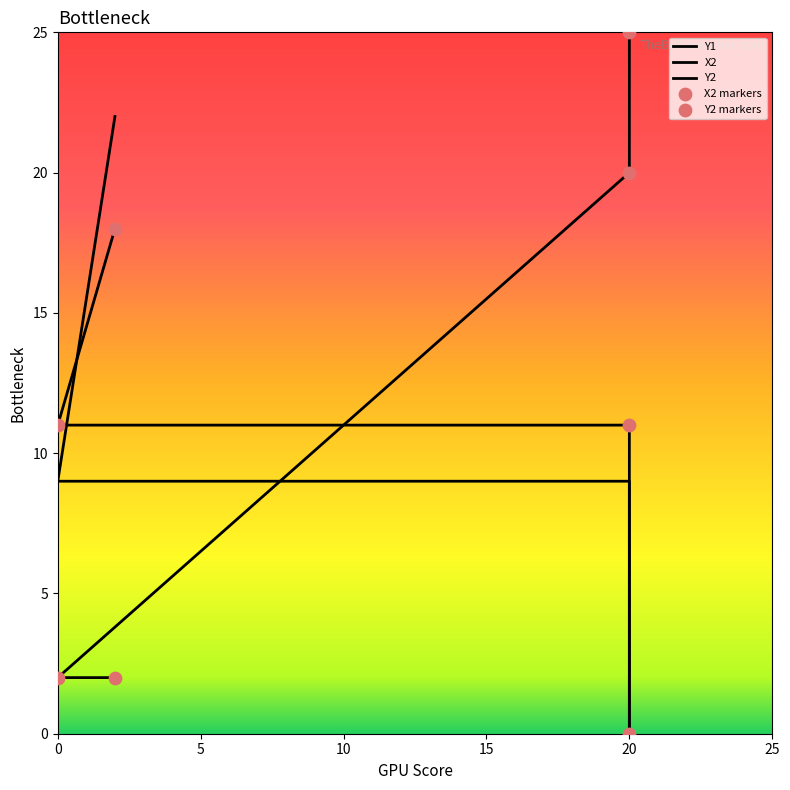

Which series reaches the minimum Y coordinate?

Y1